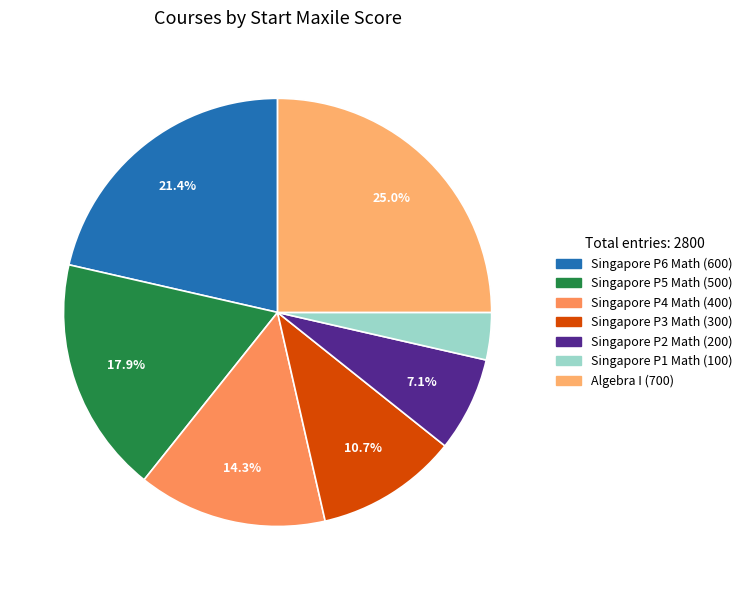

Count the number of slices in the pie.

7